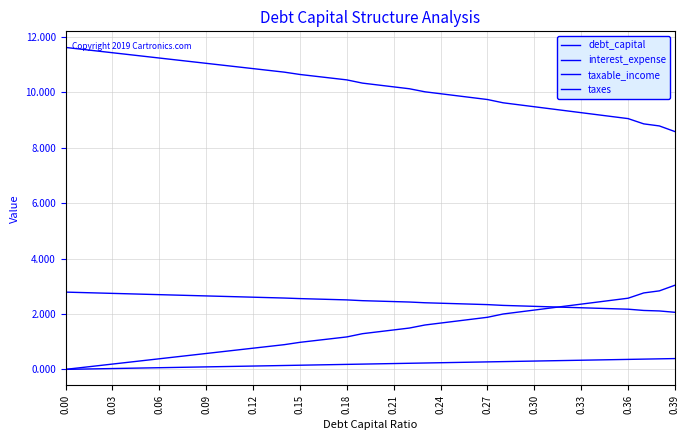

Which series has the widest spread of values?

interest_expense